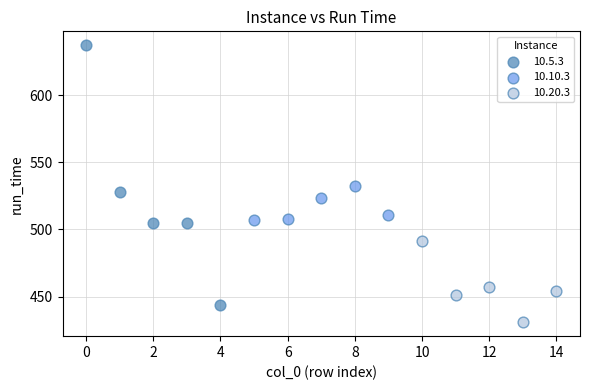

Which series contains the highest Y value?

10.5.3